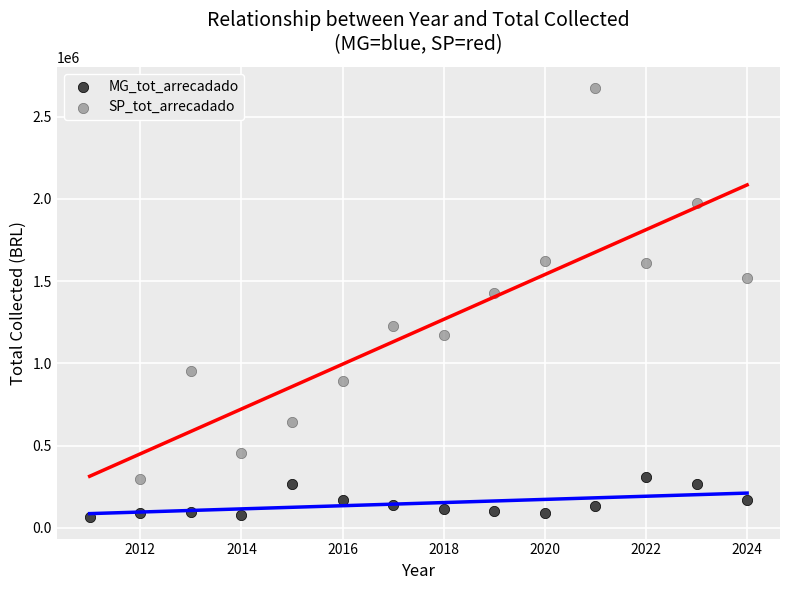

Which series reaches the maximum Y coordinate?

SP_tot_arrecadado